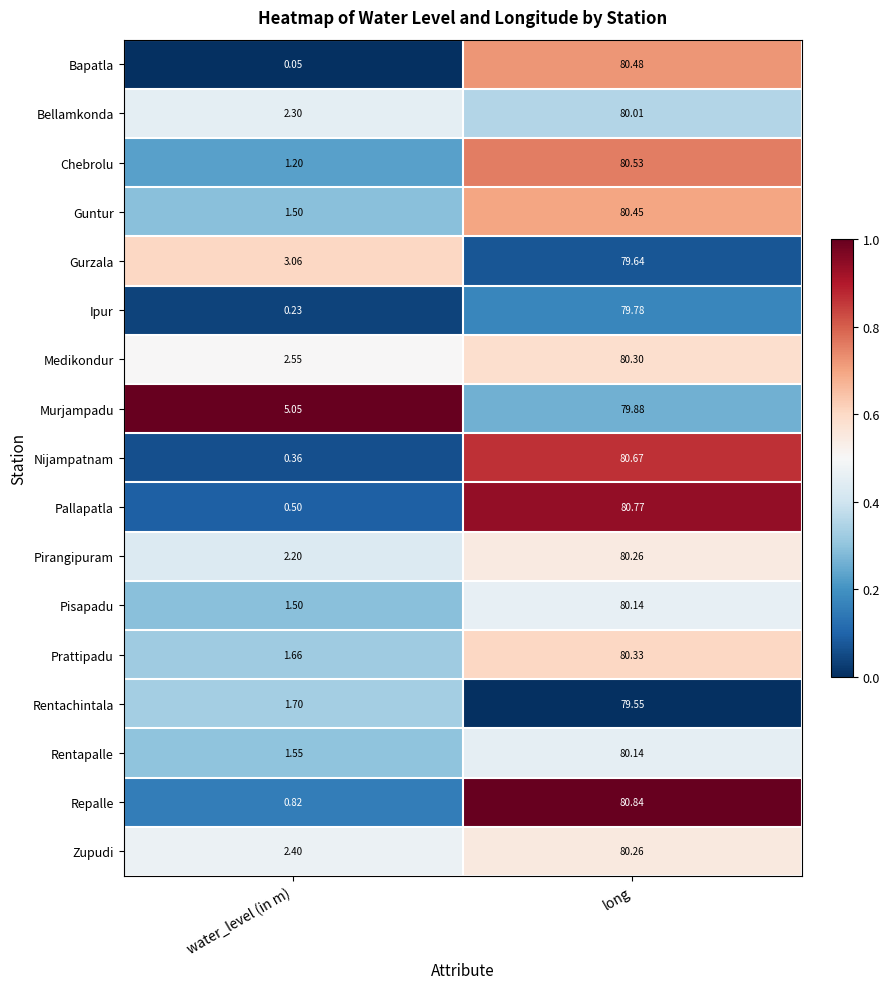

List the labels in order of Bellamkonda value, smallest first.

water_level (in m), long